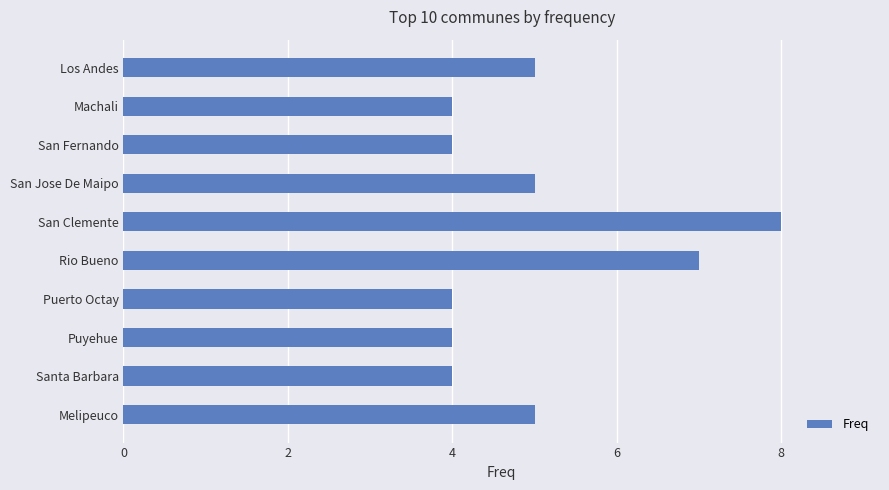

What is the maximum value shown in the chart?

8